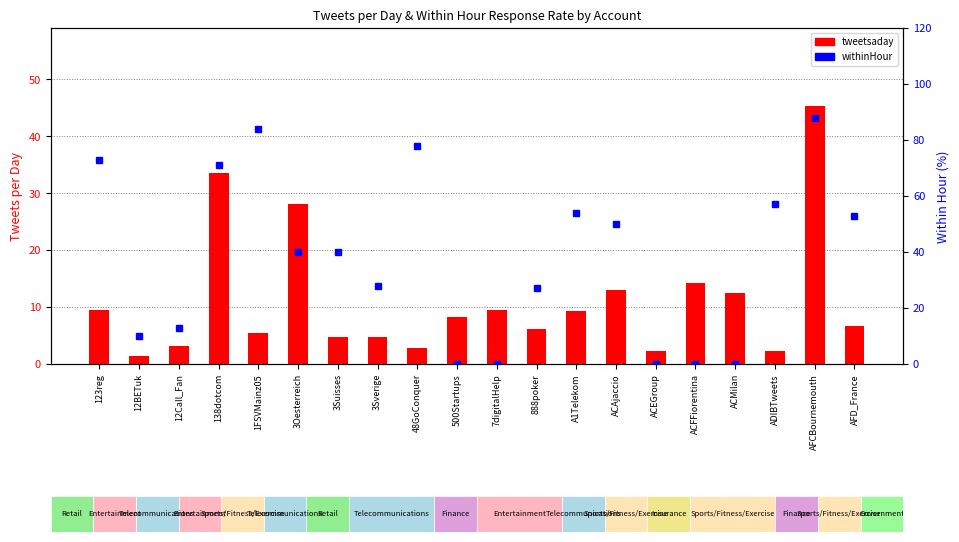

True or false: withinHour has a value of 40.0 at 3Suisses.

True